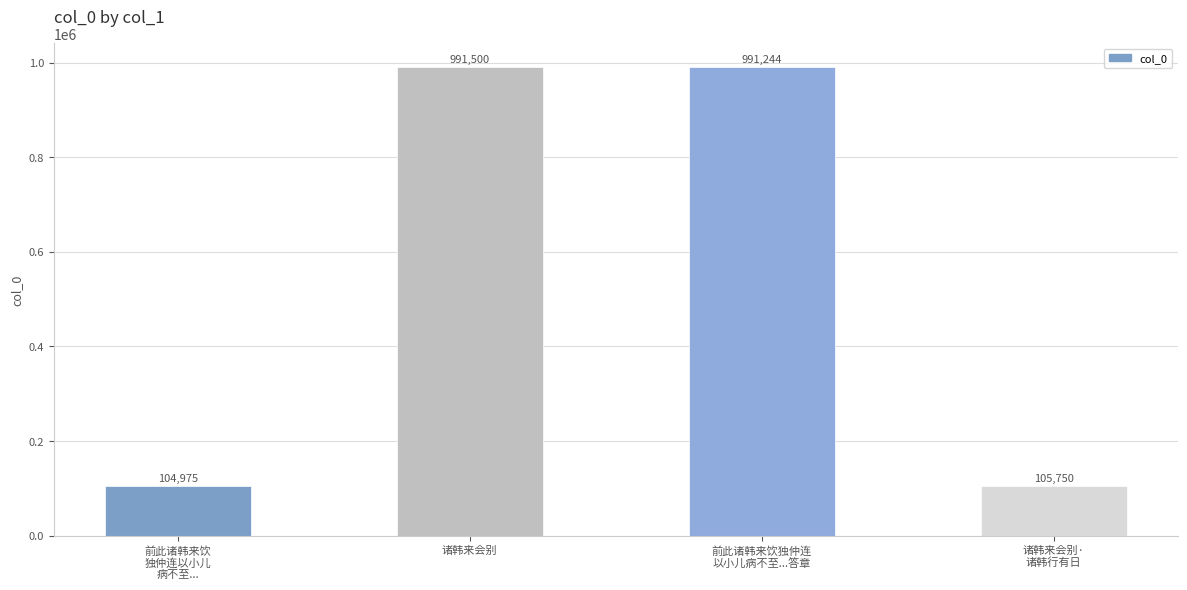

What is the minimum value shown in the chart?

104975